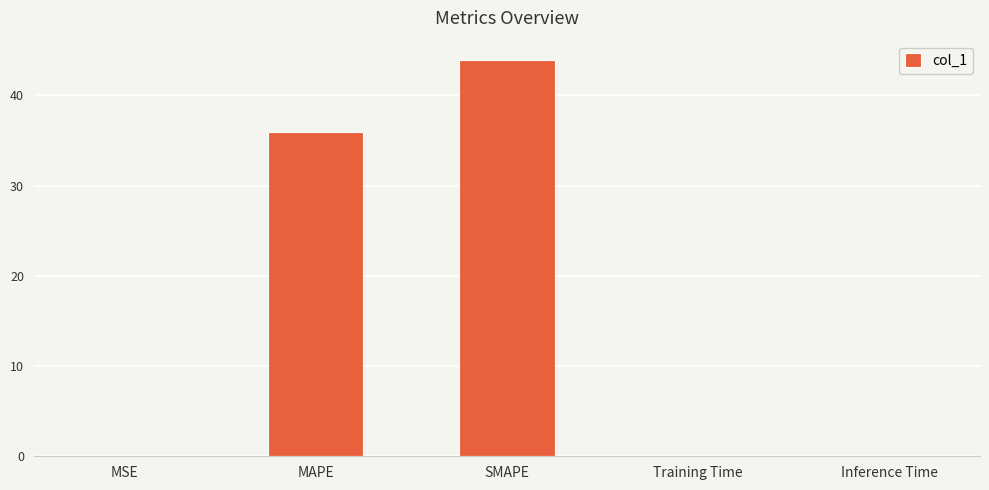

What is the sum of all values?

80.0